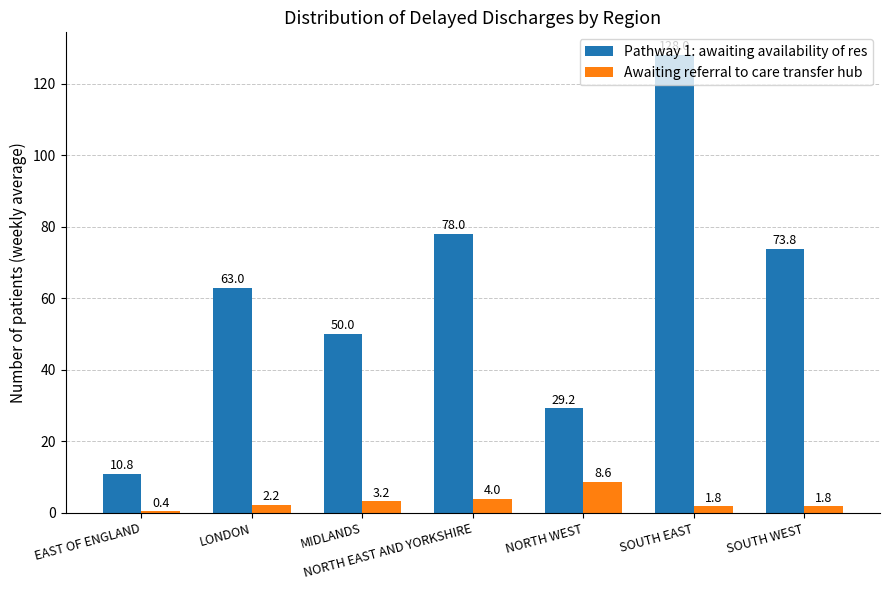

Which series has the widest spread of values?

Pathway 1: awaiting availability of res